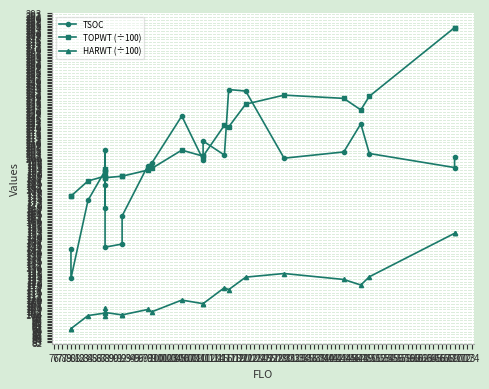

Rank the categories by TSOC value from lowest to highest.

80, 80, 88, 92, 92, 88, 84, 88, 88, 170, 98, 99, 111, 130, 170, 116, 150, 144, 88, 111, 148, 106, 121, 117